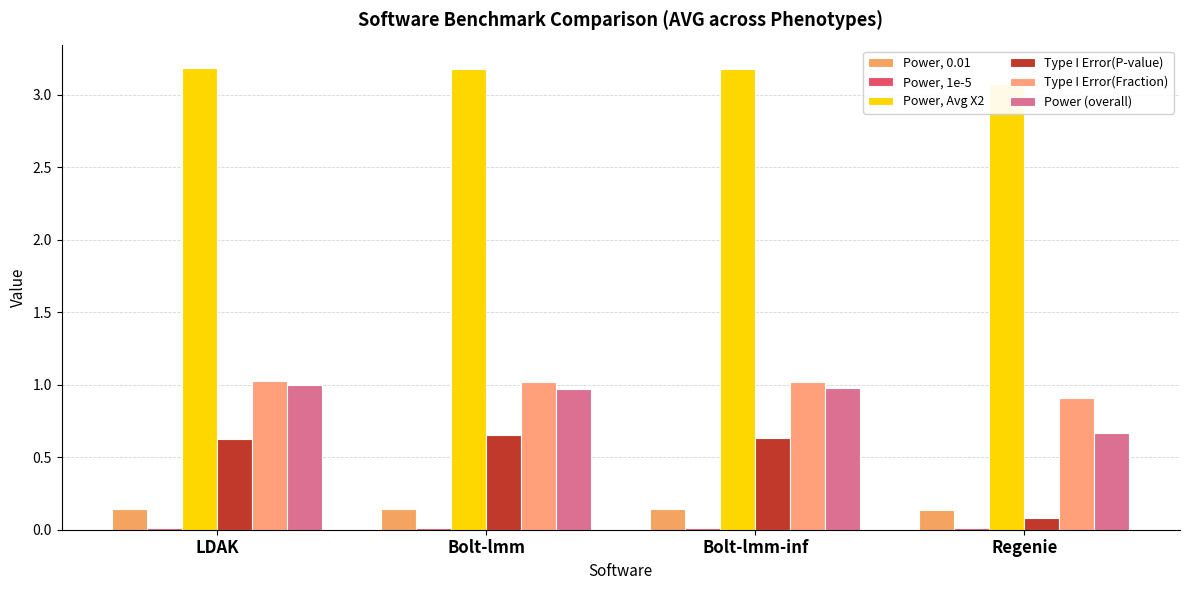

What is the total value across all series at Regenie?

4.9